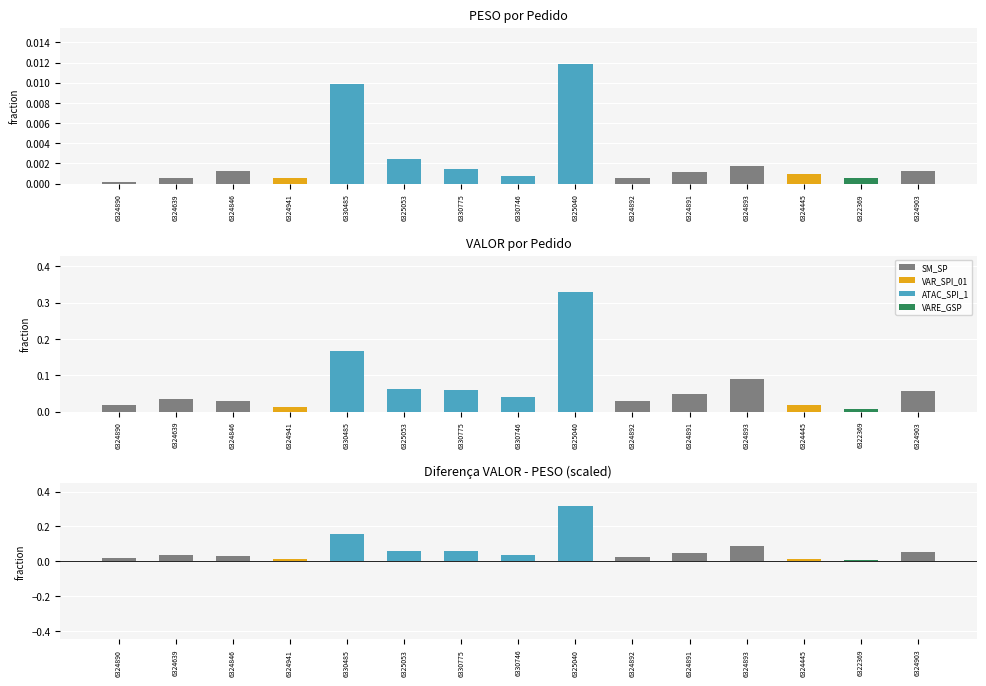

At which category is the sum across all series the highest?

6325040